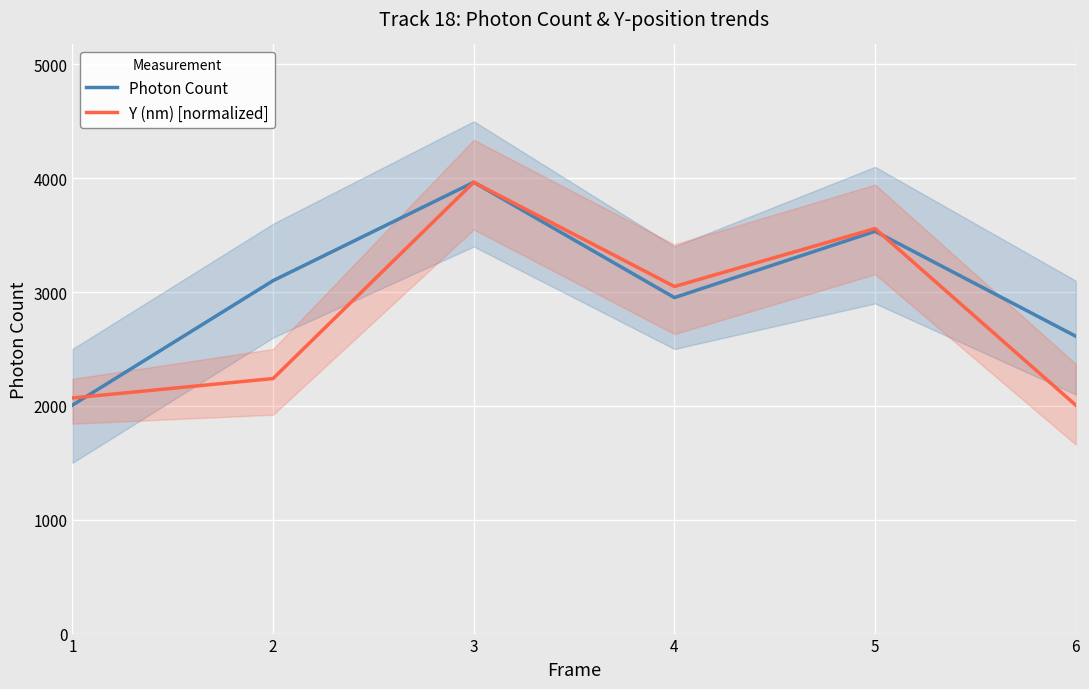

What is the lowest value of the Y (nm) [normalized] series?

2006.6